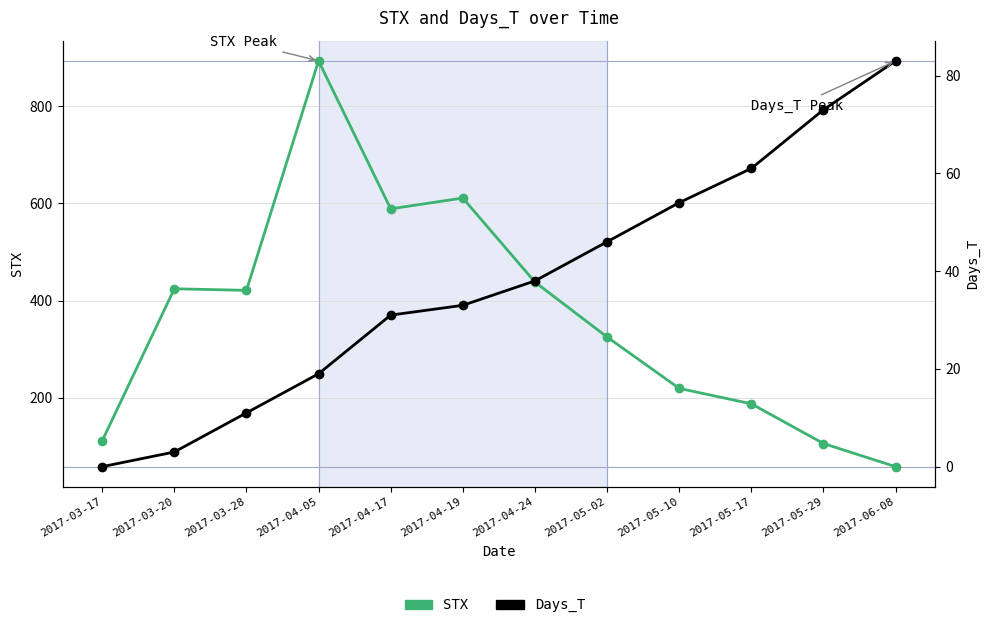

How many intersections are there between Days_T and STX?

1